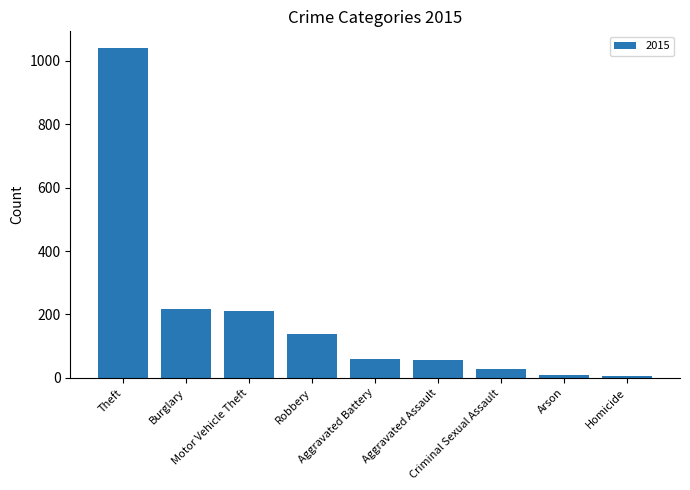

What is the average value?

196